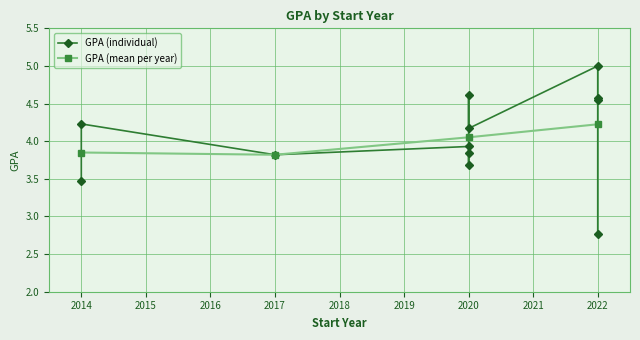

What is the change in value from 1 to 8?

+0.4